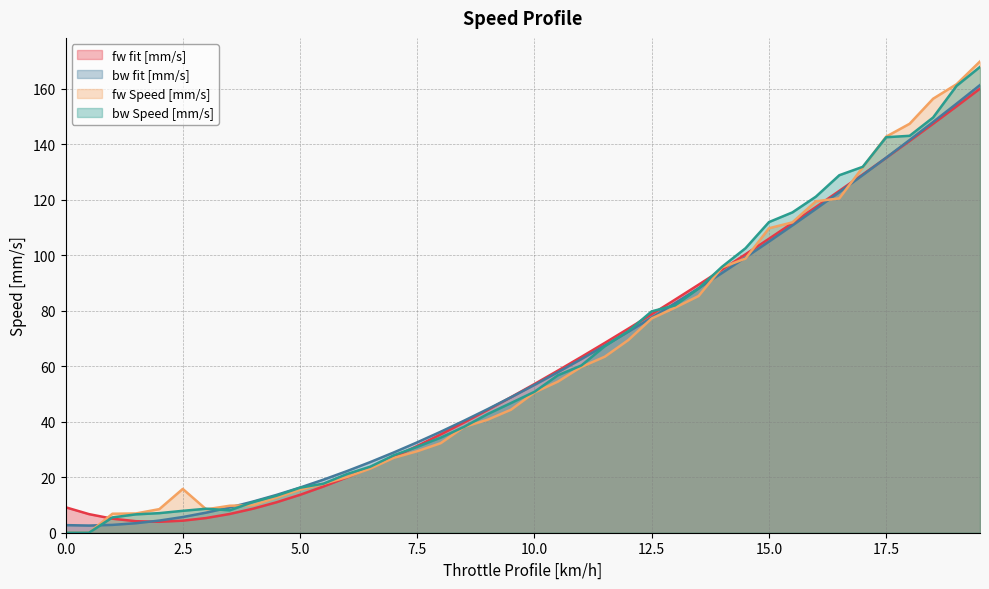

Rank the series by their maximum value, from lowest to highest.

fw fit [mm/s], bw fit [mm/s], bw Speed [mm/s], fw Speed [mm/s]